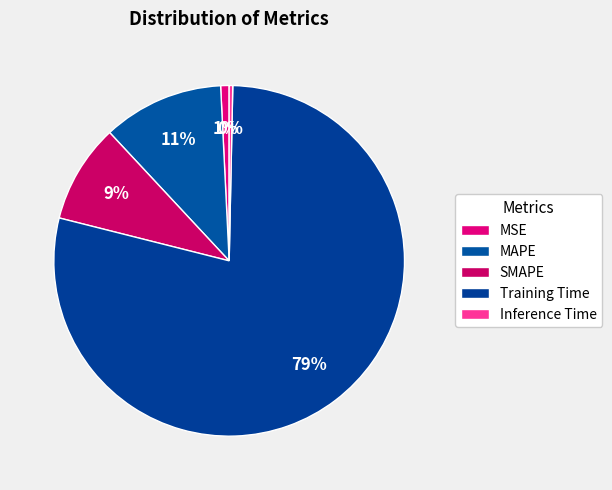

What is the change in value from MSE to SMAPE?

+0.3